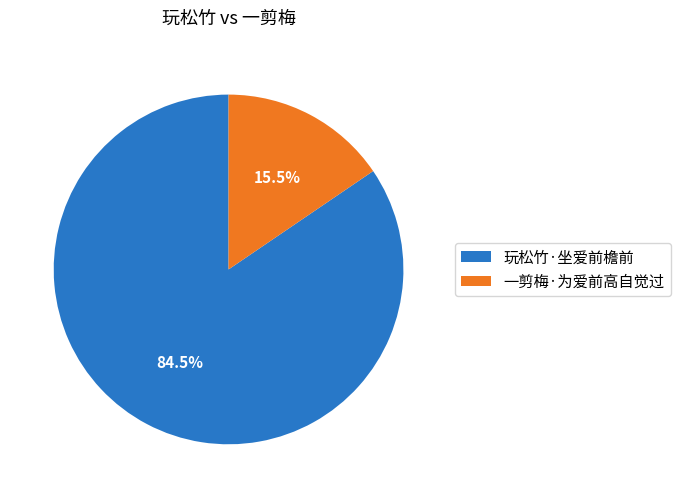

Which has a higher value, 一剪梅·为爱前高自觉过 or 玩松竹·坐爱前檐前?

玩松竹·坐爱前檐前